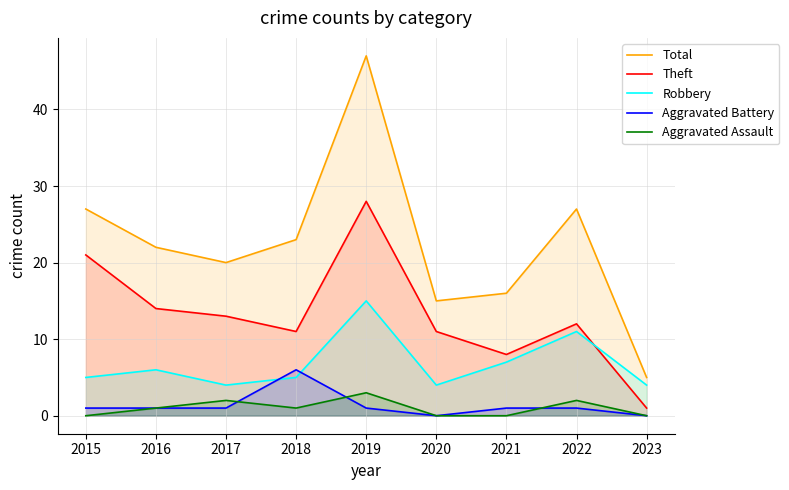

Where is Aggravated Assault nearest to the value 1?

2016